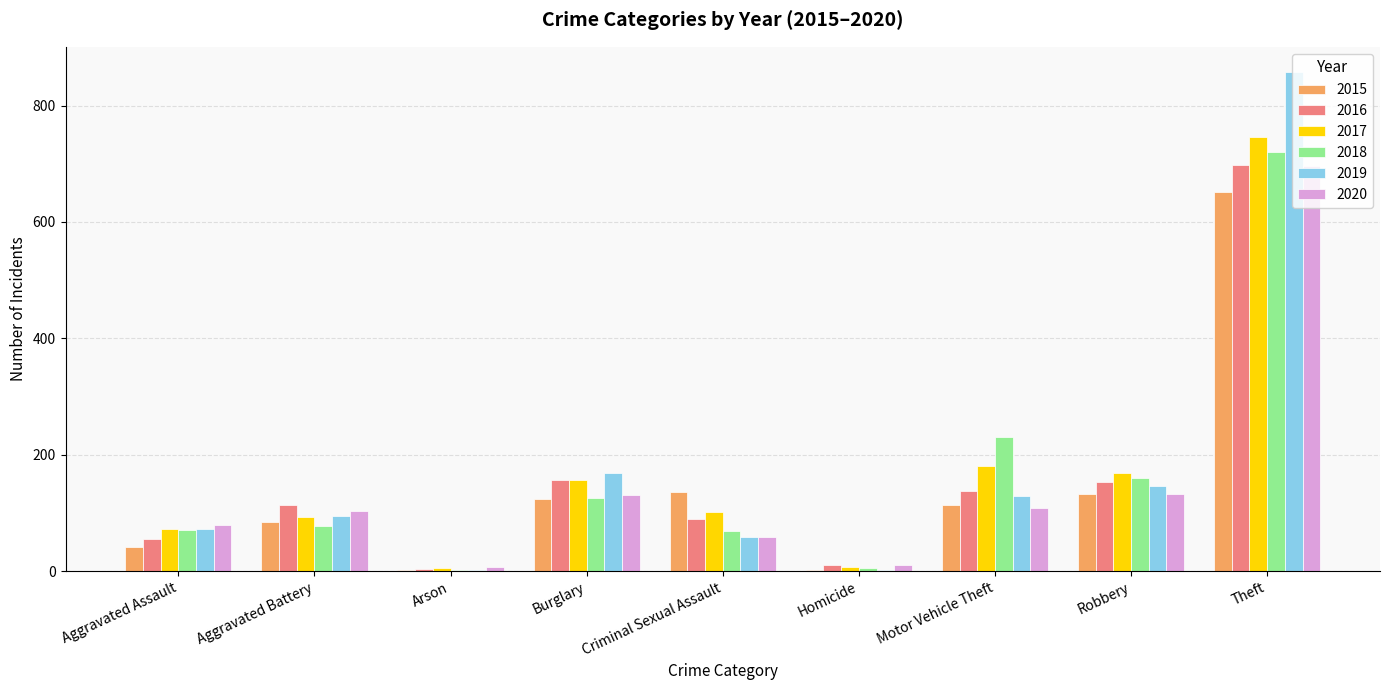

True or false: 2019 has a value of 259 at Robbery.

False